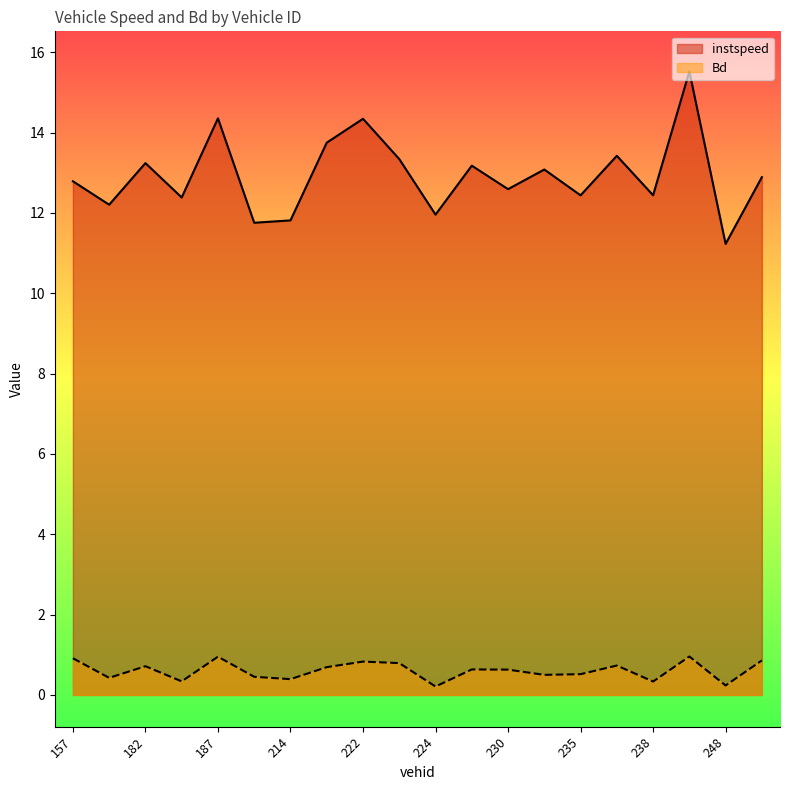

How many lines are shown in the chart?

2